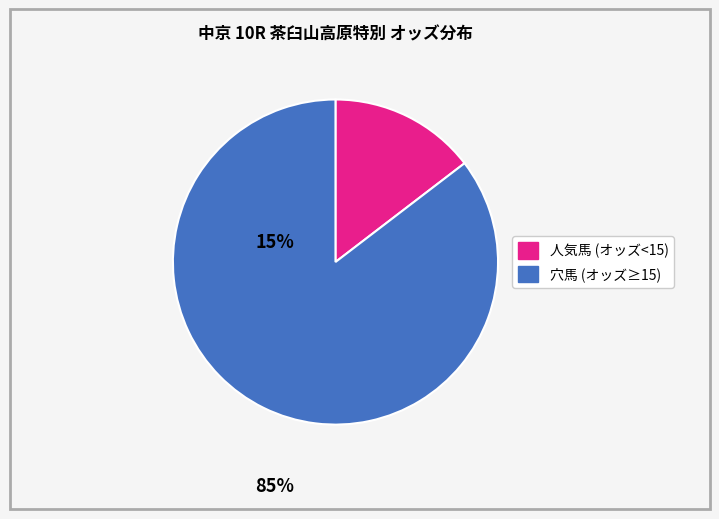

Does any single category account for the majority?

Yes